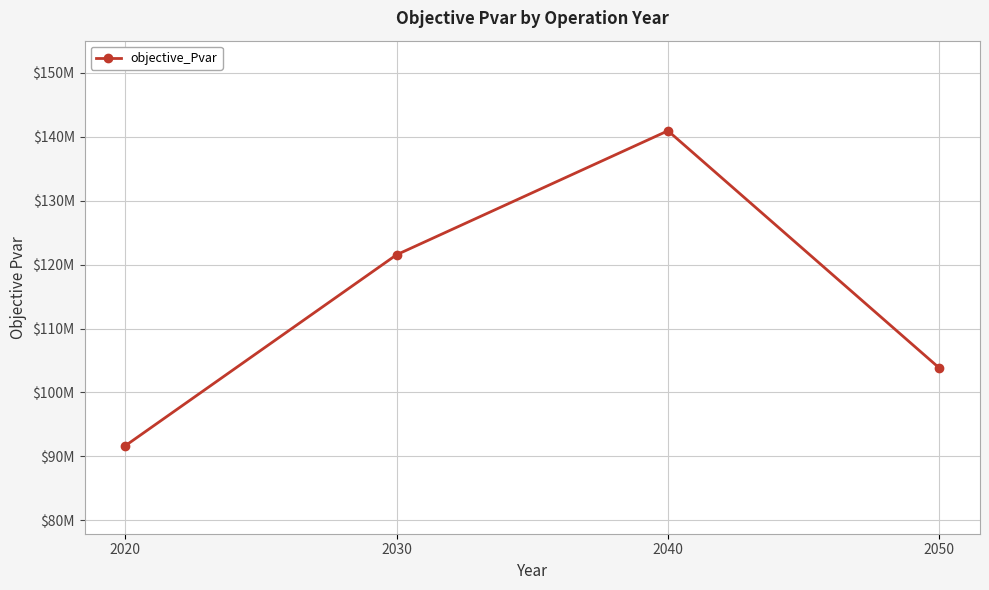

Reading left to right, transcribe all the data shown in this chart.

91662874.6	121538662.4	140925416.0	103825854.2